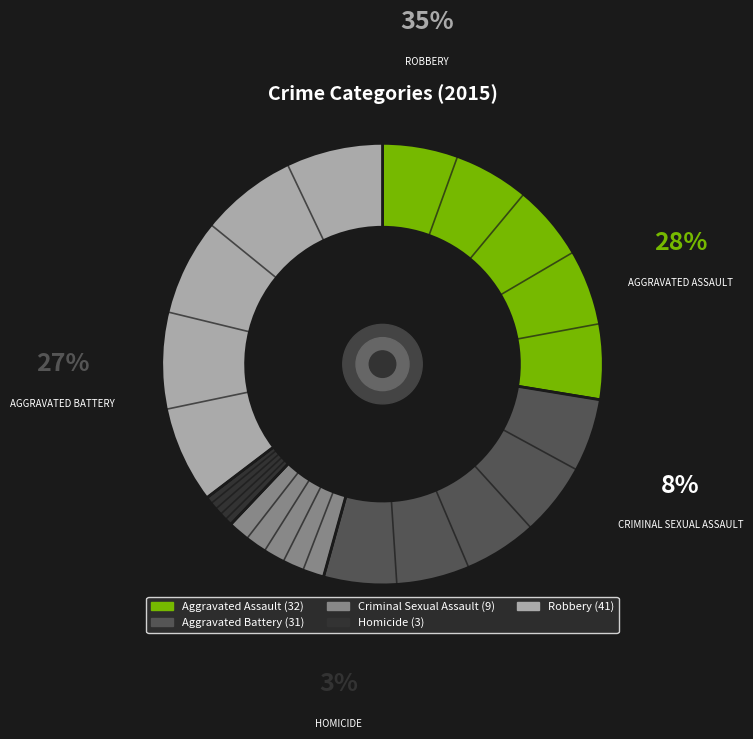

Which slice is the largest?

Robbery